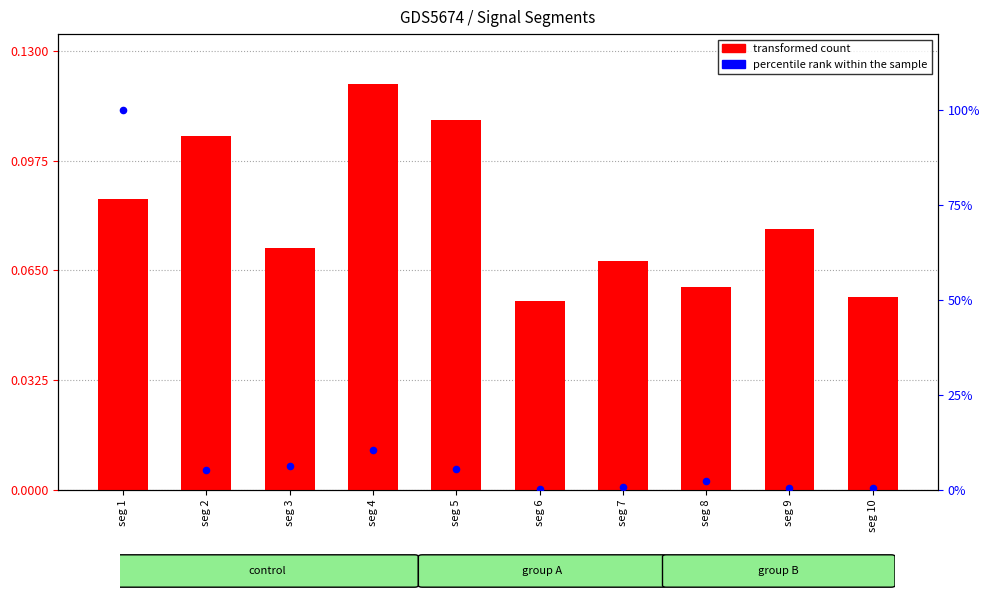

Which series has the largest Y range (max minus min)?

percentile rank within the sample